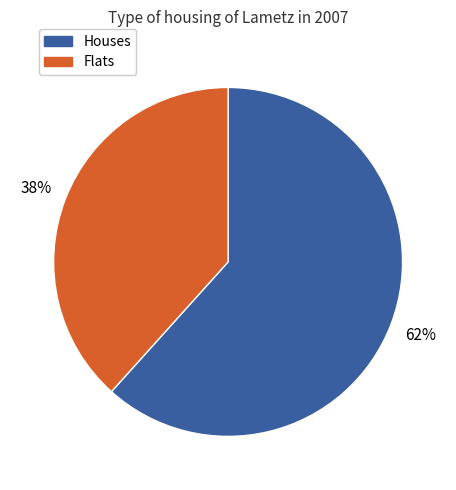

To the nearest percent, what is the average slice percentage?

50%